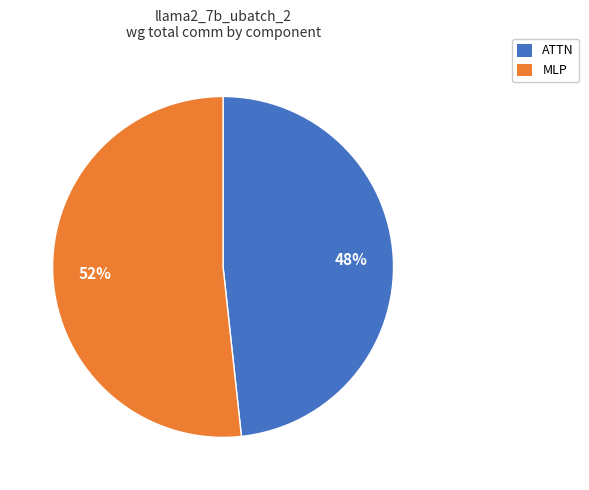

To the nearest percent, what is the average slice percentage?

50%